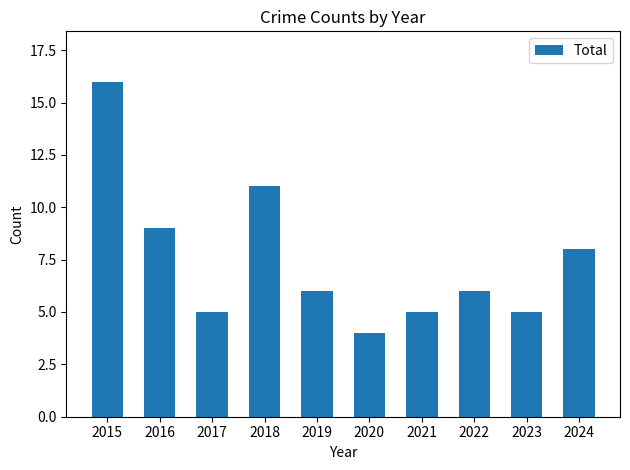

What value does the data have at 2015, to the nearest 5?

15